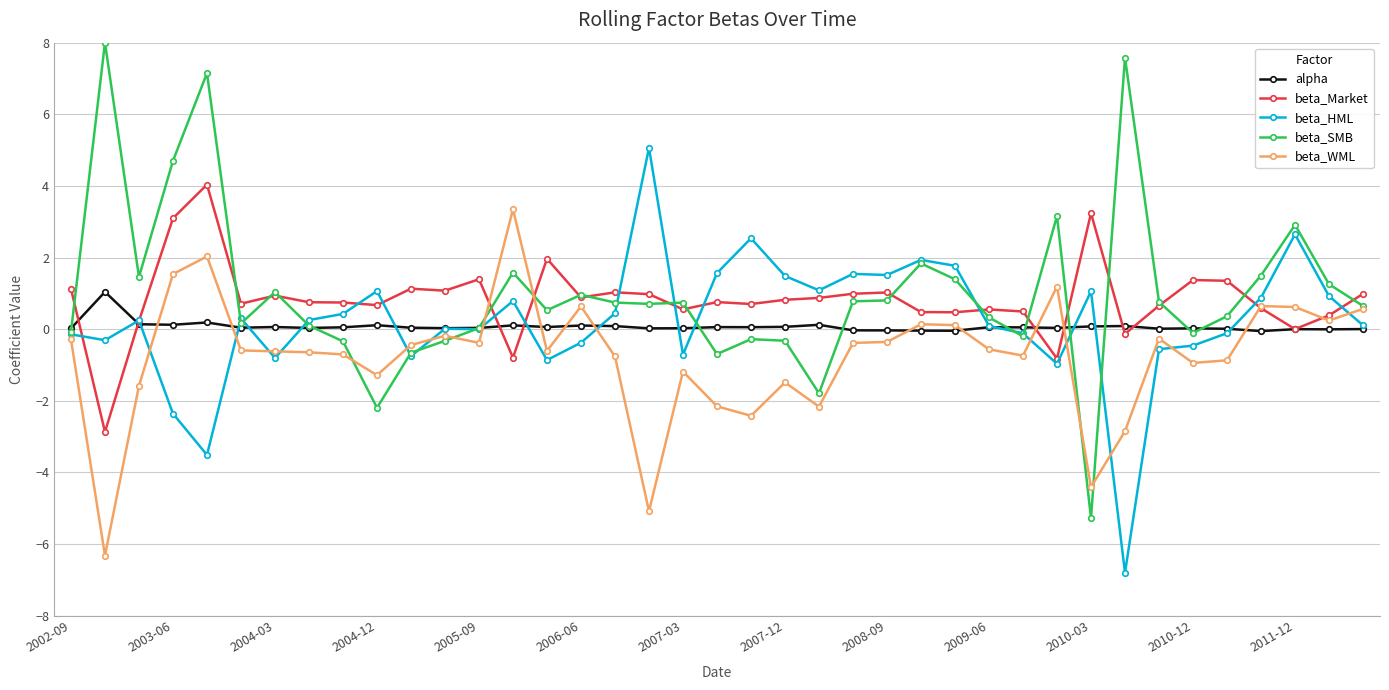

What is the highest value of the beta_SMB series?

8.0